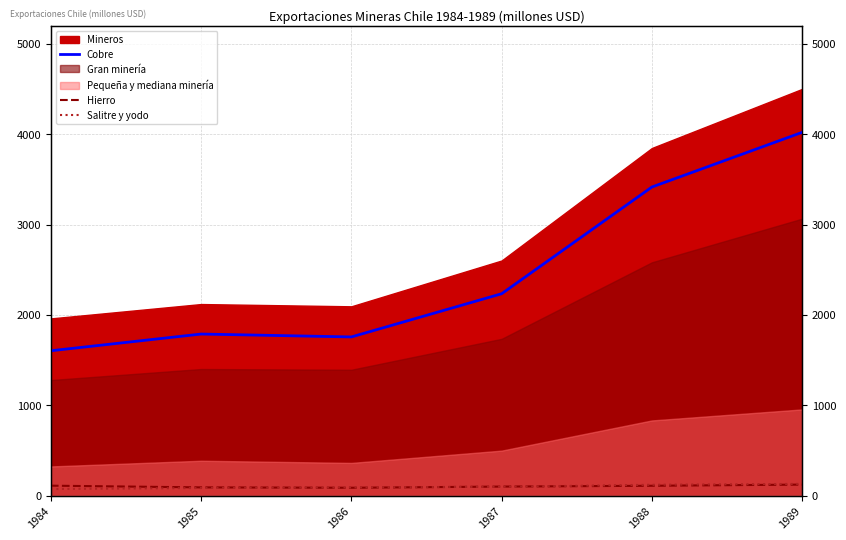

What is the value of the Salitre y yodo point at the 5th from the left?

121